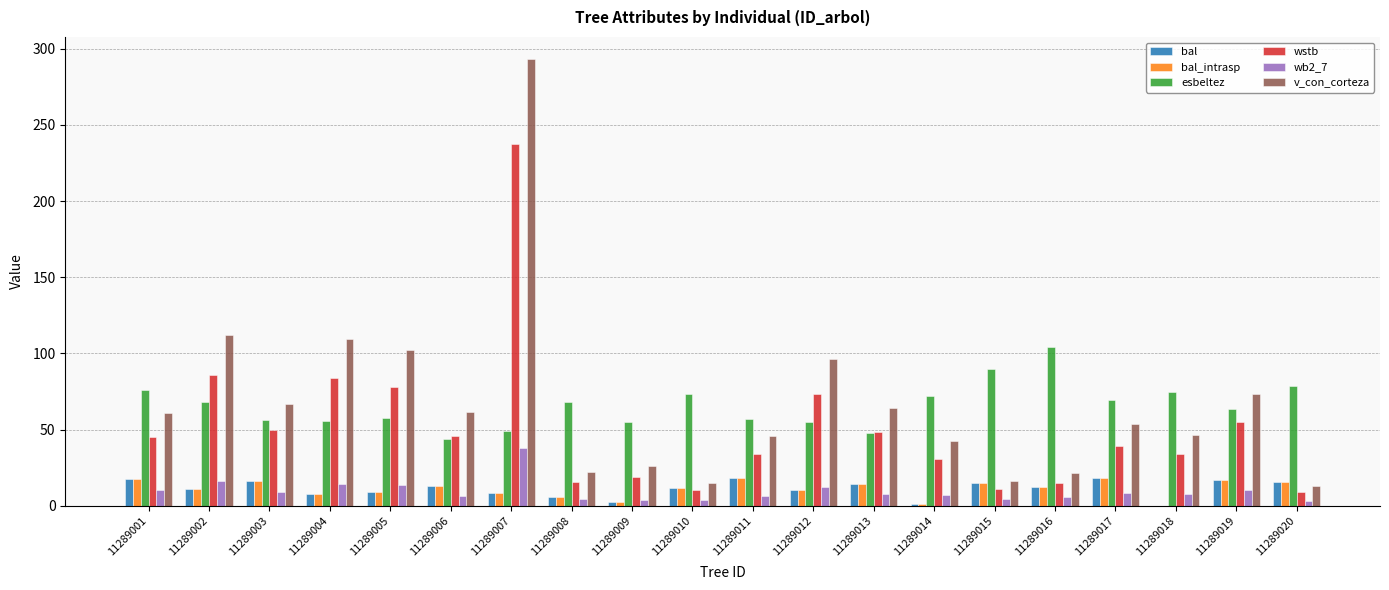

The value of esbeltez at 11289015 is 30.0. True or false?

False